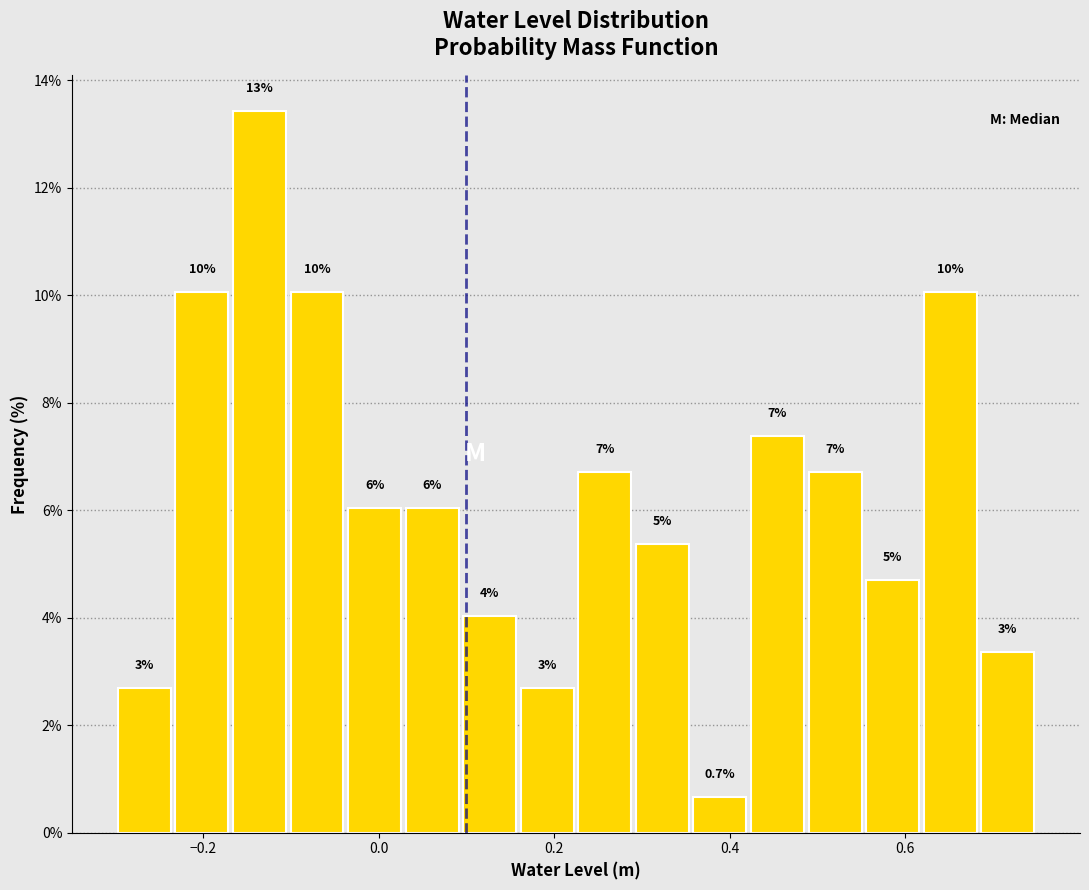

Read against the x-axis, roughly where is the centre of the tallest bar?

-0.14